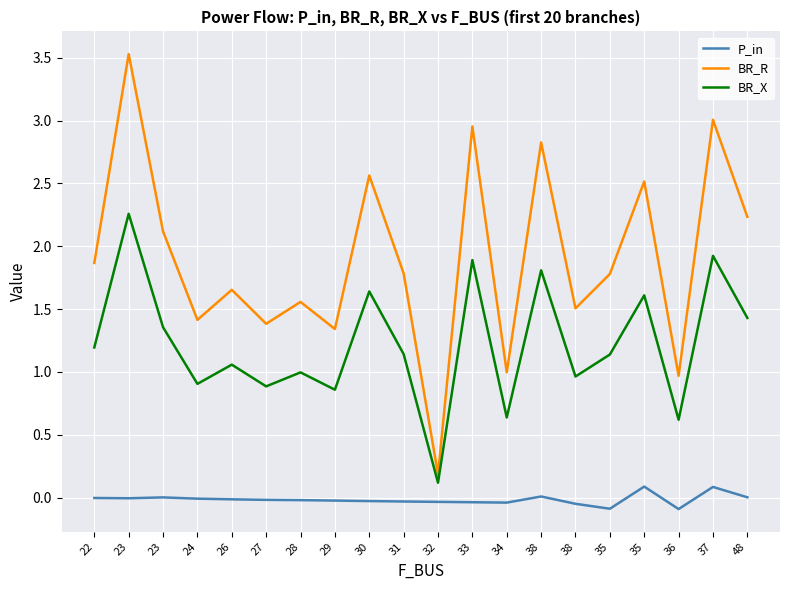

What is the lowest value of the P_in series?

-0.1